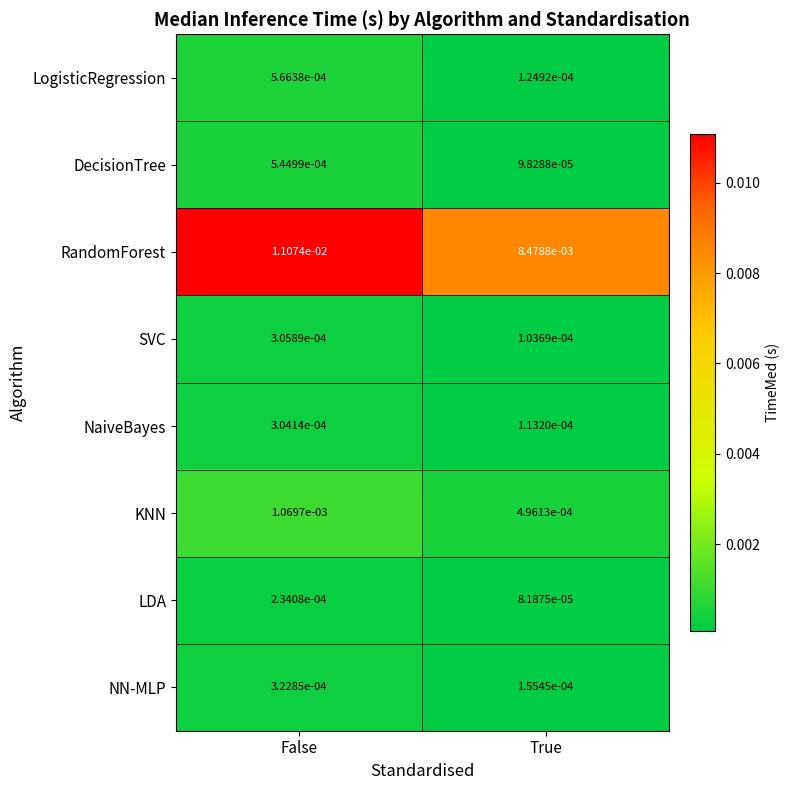

Which series has the largest total across all categories?

RandomForest